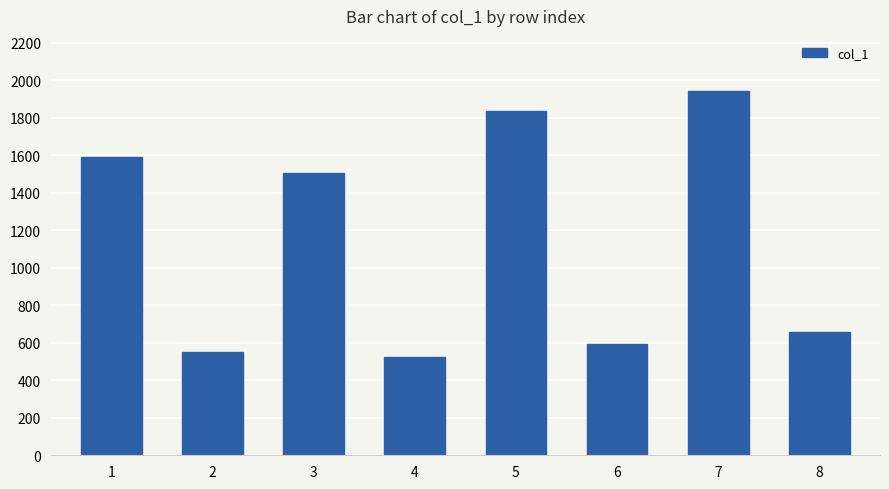

List the labels in order of value, largest first.

7, 5, 1, 3, 8, 6, 2, 4